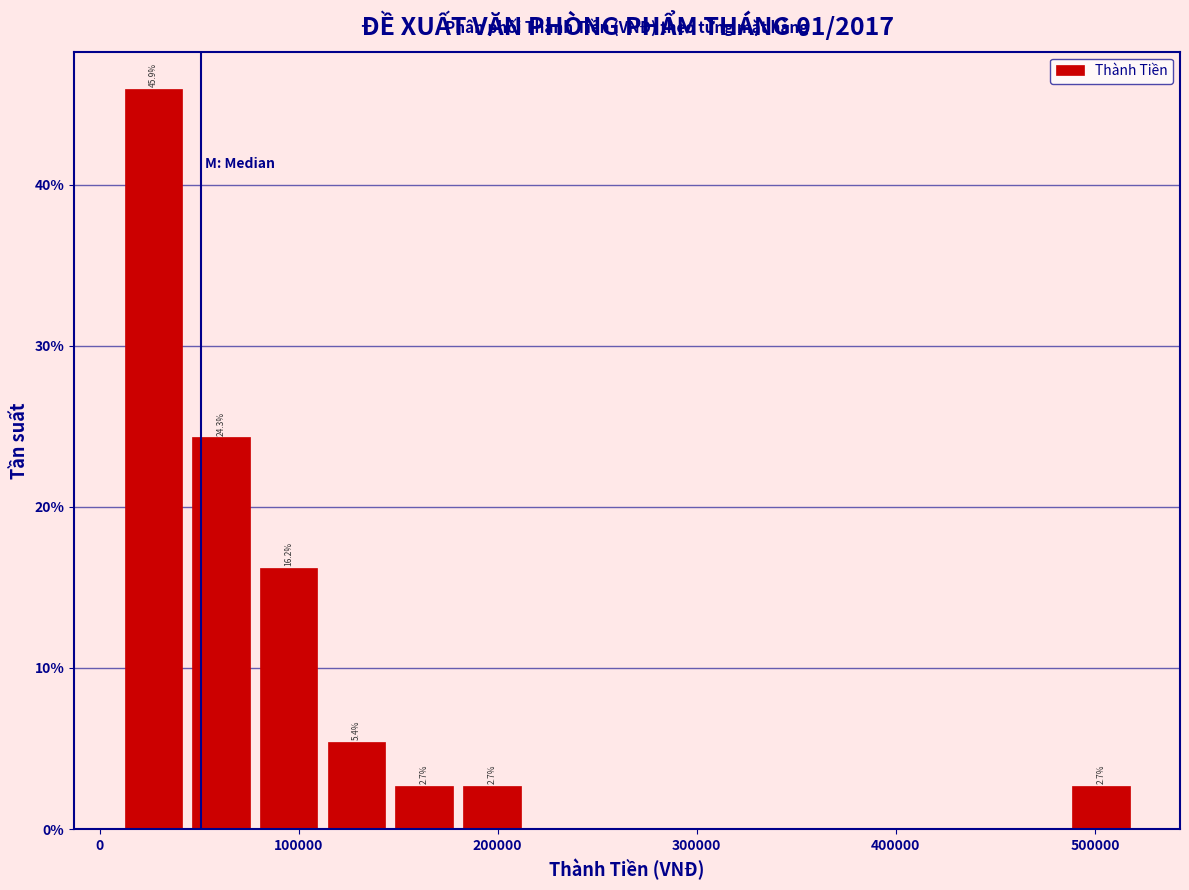

Around what value on the x-axis is the tallest bar? Give the approximate position of its centre, as read against the axis.

30000